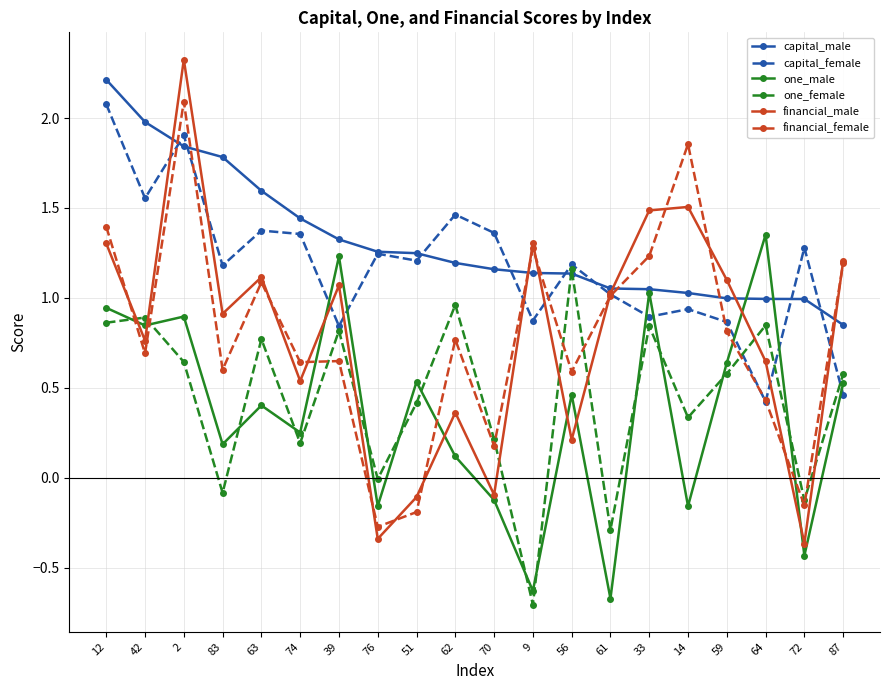

True or false: capital_female and one_female cross at least once.

True